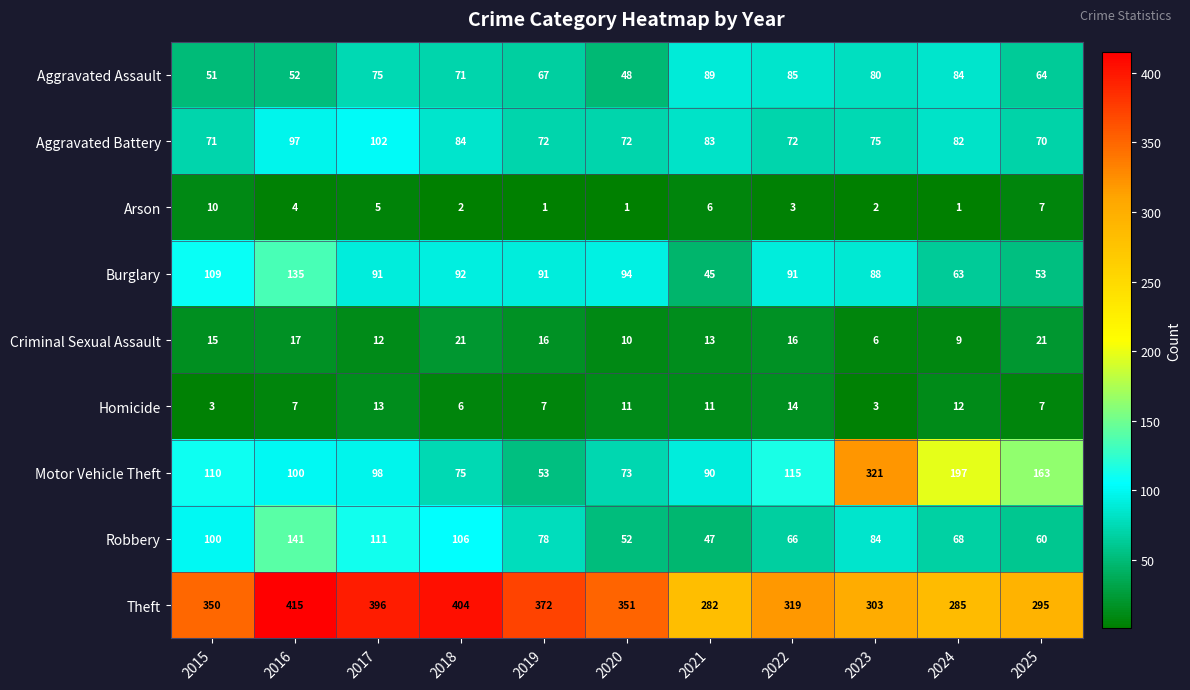

Which series has the widest spread of values?

Motor Vehicle Theft